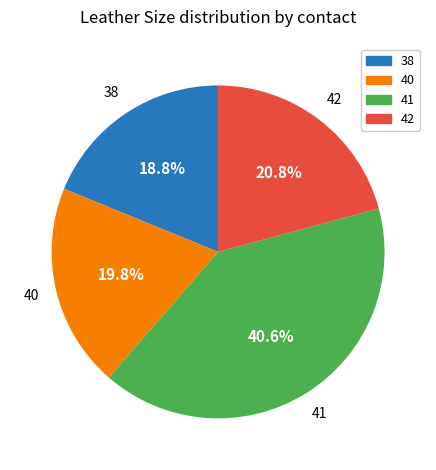

To the nearest percent, what is the difference between the largest and smallest slice percentages?

22%